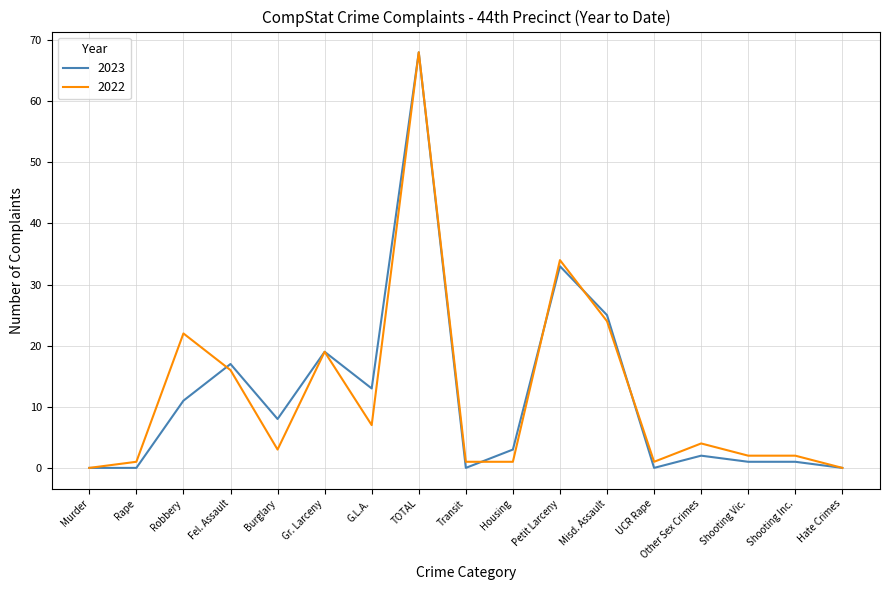

What is the spread (max minus min) of values at Robbery?

11